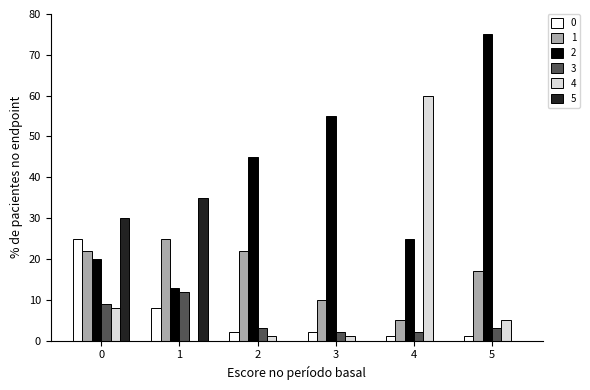

What is the maximum value for 2?

75